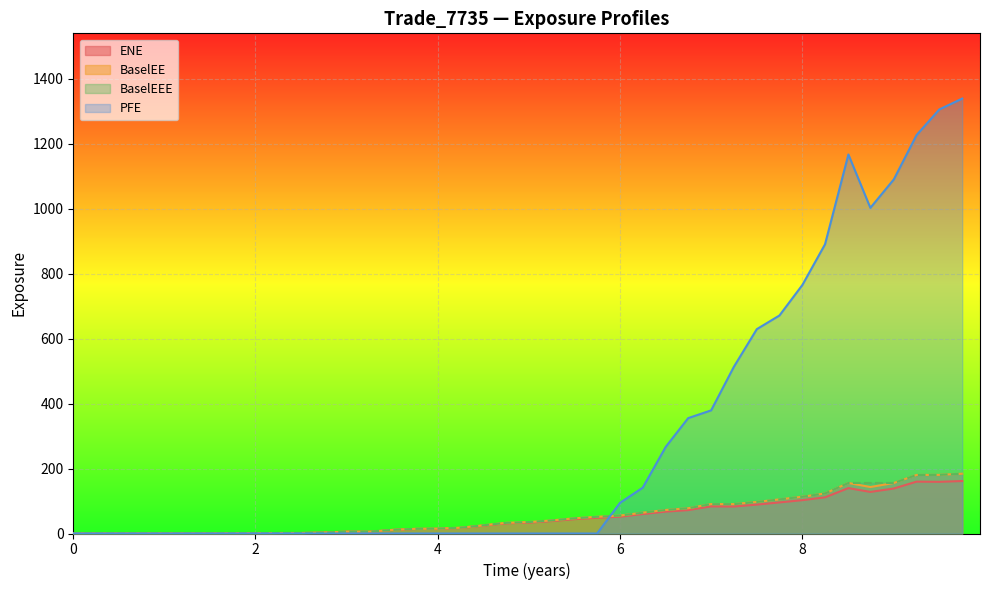

What is the maximum value for BaselEE?

184.1